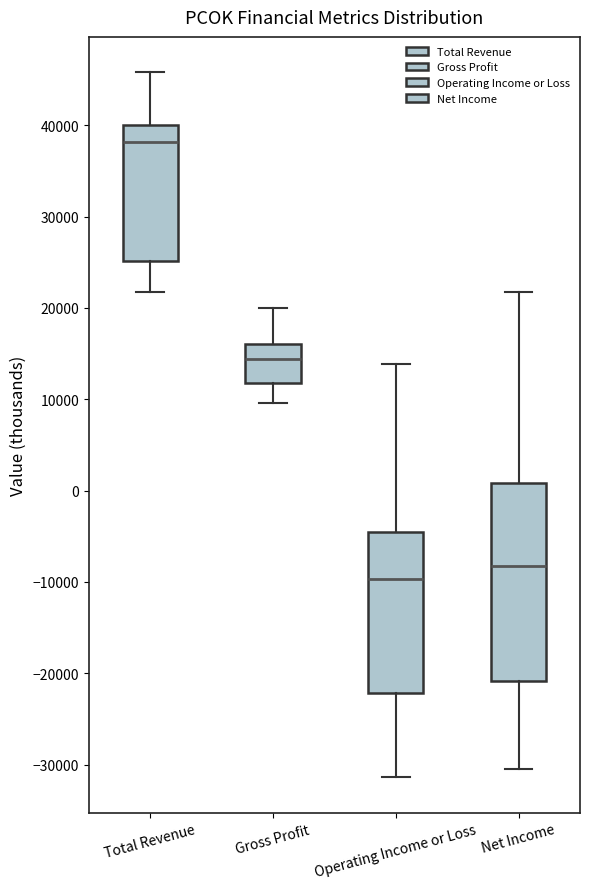

Comparing the boxes themselves (not the whiskers), which one is the tallest?

Net Income